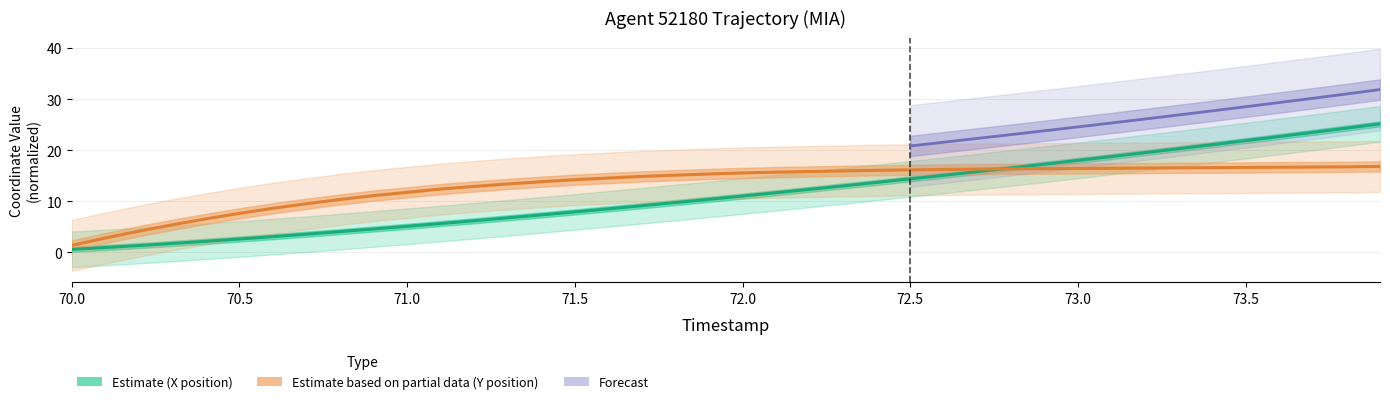

List the labels in order of X value, largest first.

73.9, 73.8, 73.7, 73.6, 73.5, 73.4, 73.3, 73.2, 73.1, 73.0, 72.9, 72.8, 72.7, 72.6, 72.5, 72.4, 72.3, 72.2, 72.1, 72.0, 71.9, 71.8, 71.7, 71.6, 71.5, 71.4, 71.3, 71.2, 71.1, 71.0, 70.9, 70.8, 70.7, 70.6, 70.5, 70.4, 70.3, 70.2, 70.1, 70.0